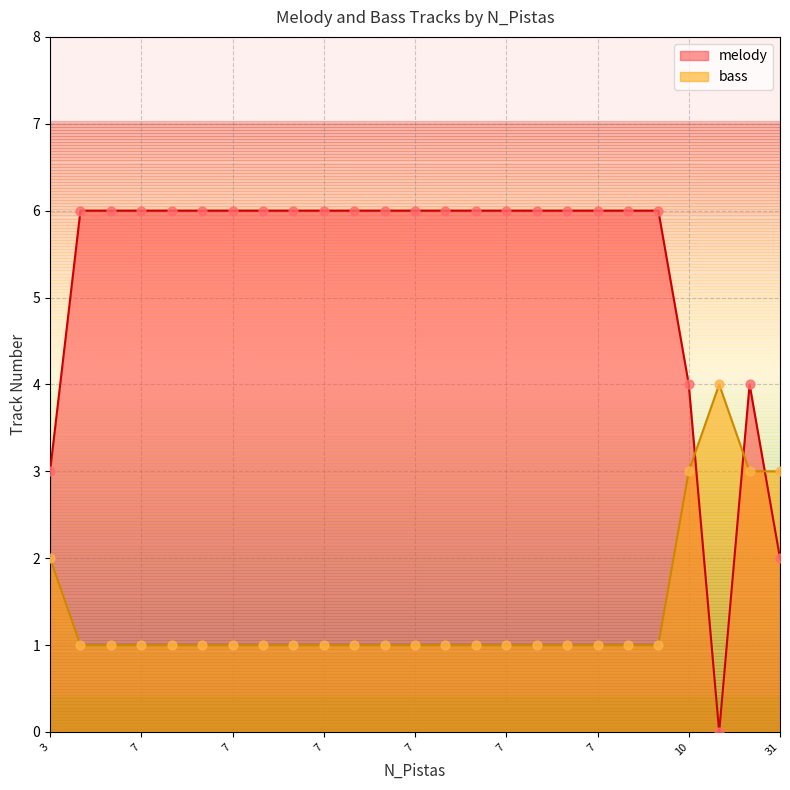

Which series has the largest total across all categories?

melody